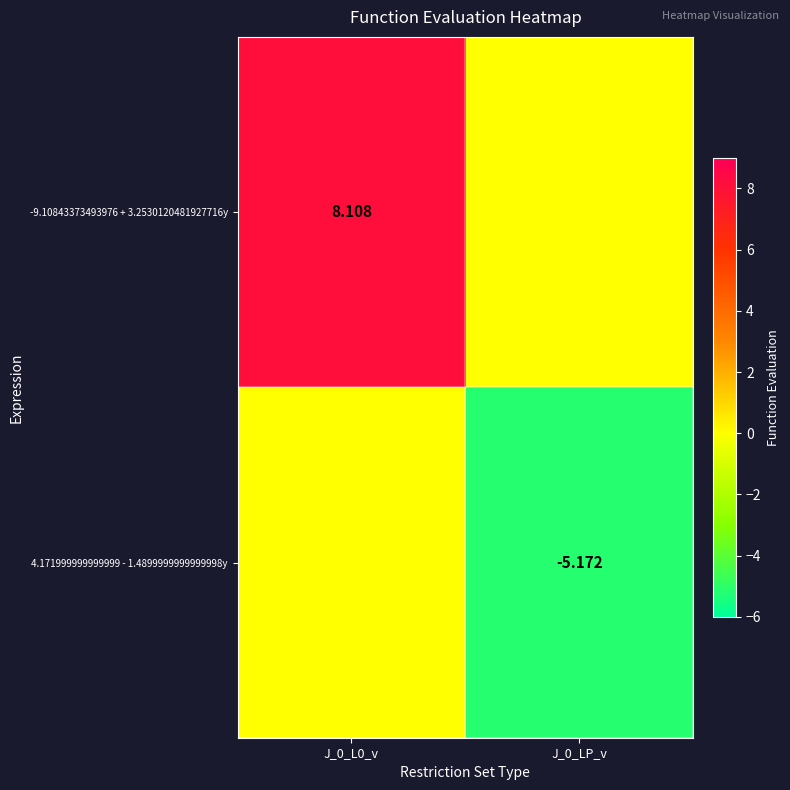

What is the sum of the -9.10843373493976 + 3.2530120481927716y values at J_0_LP_v and J_0_L0_v?

8.1